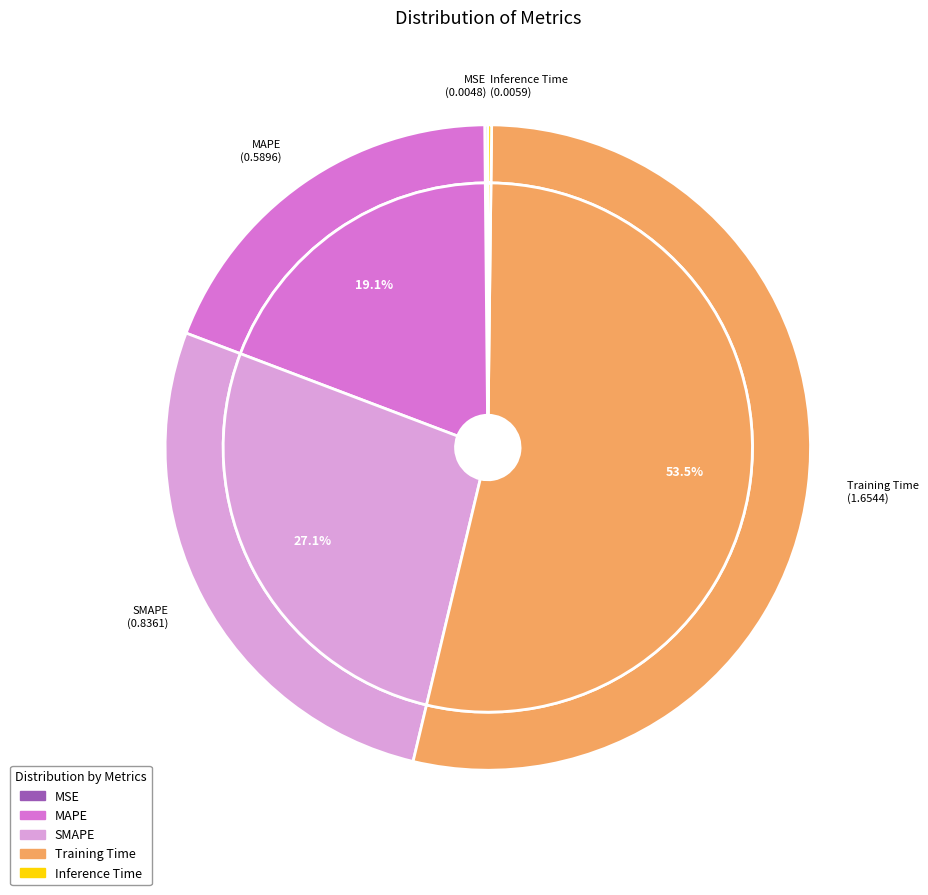

Do SMAPE and MAPE together represent more than half of the pie?

No